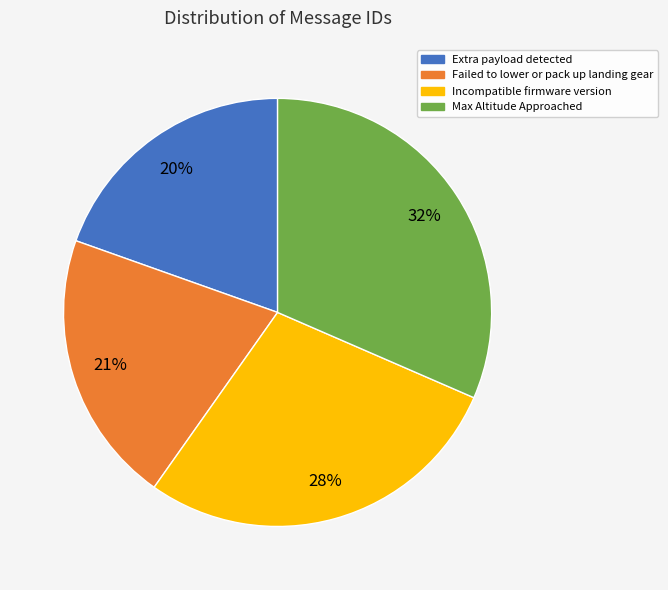

Which slice is the largest?

Max Altitude Approached